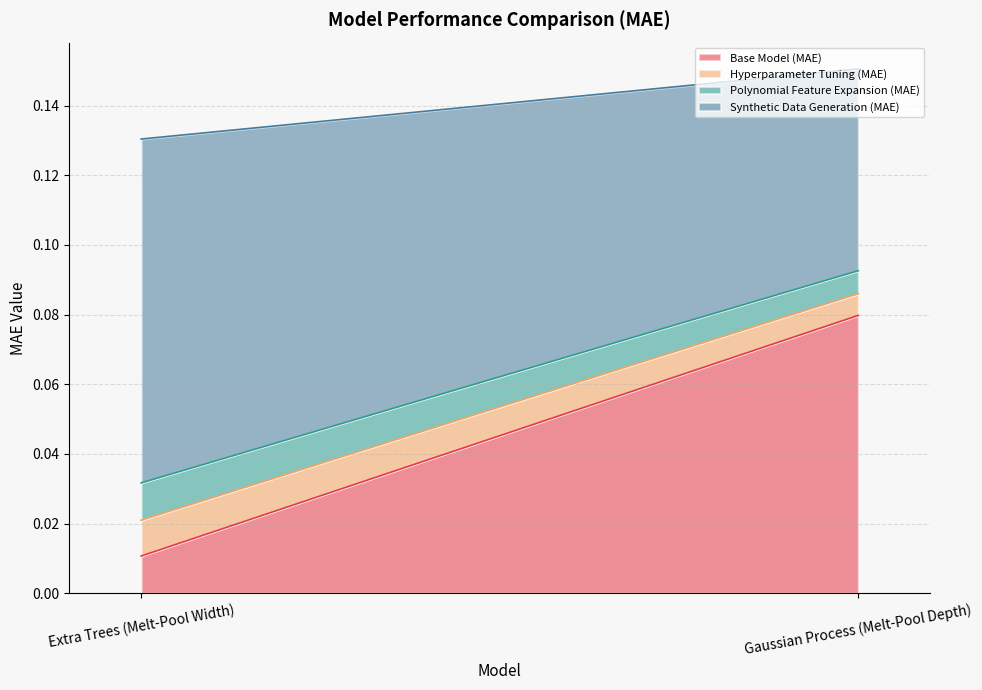

Which category has the lowest value across all series?

Gaussian Process (Melt-Pool Depth)